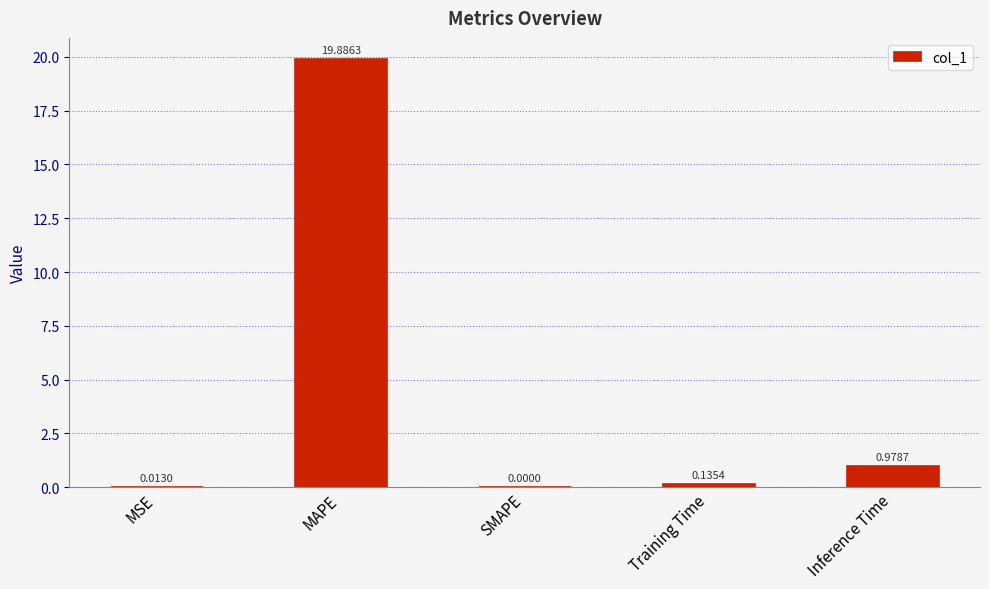

What is the sum of all values?

21.0